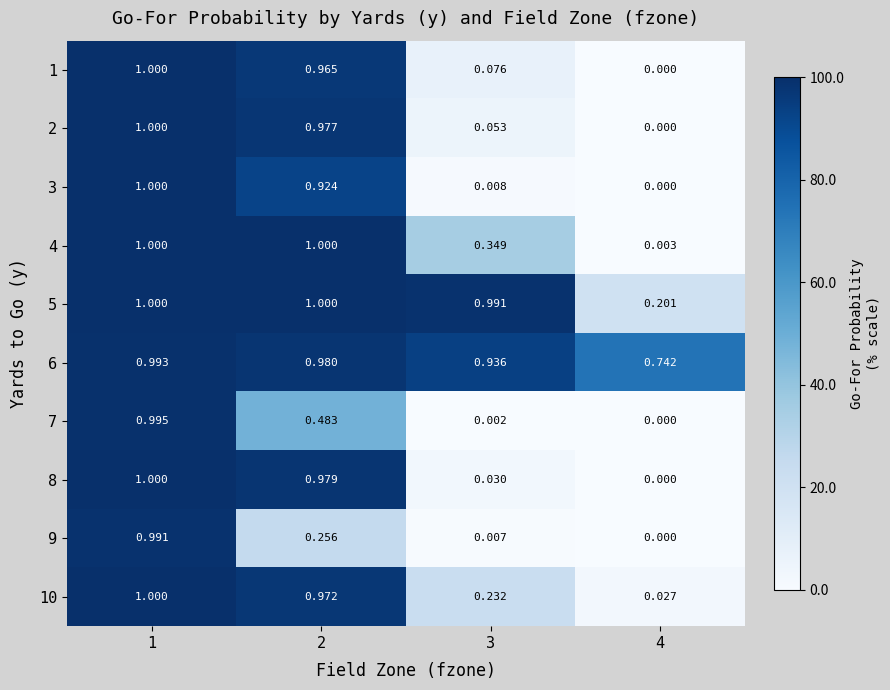

Is the value of 4 at 1 greater than the value of 3 at 3?

Yes